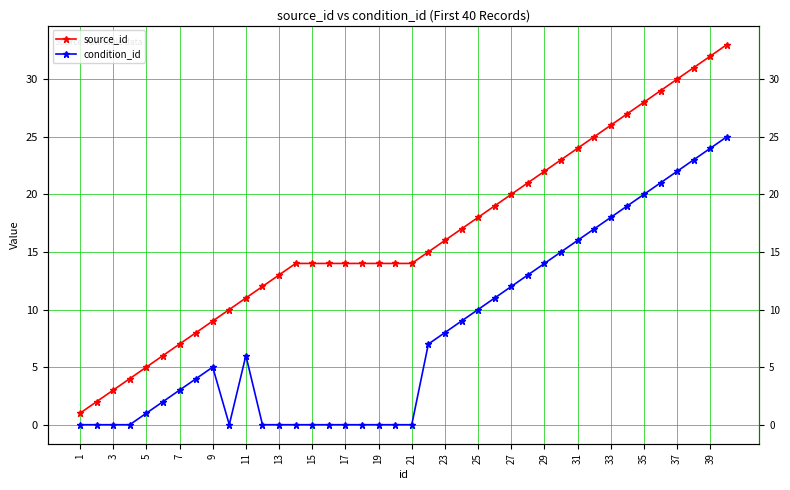

At how many categories does at least one series exceed 5?

35